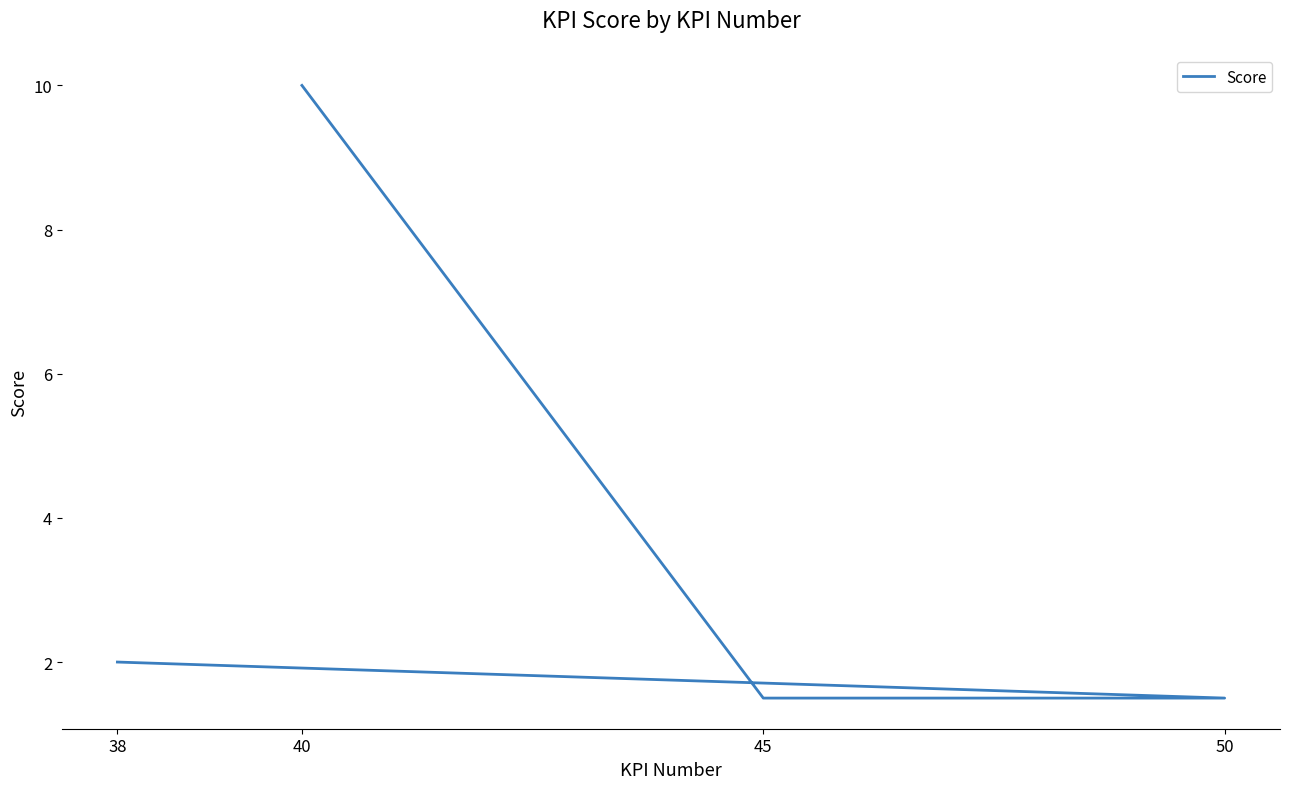

What is the value of the 3rd point from the left?

1.5